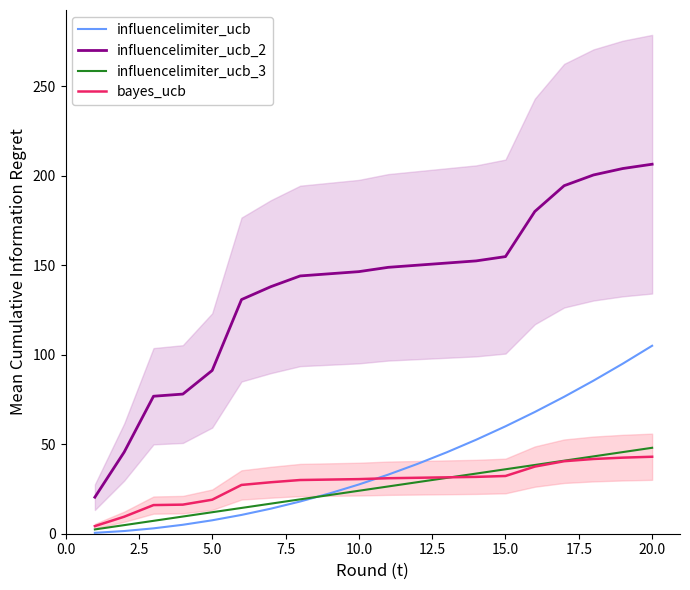

True or false: influencelimiter_ucb_3 and influencelimiter_ucb_2 intersect in this chart.

False